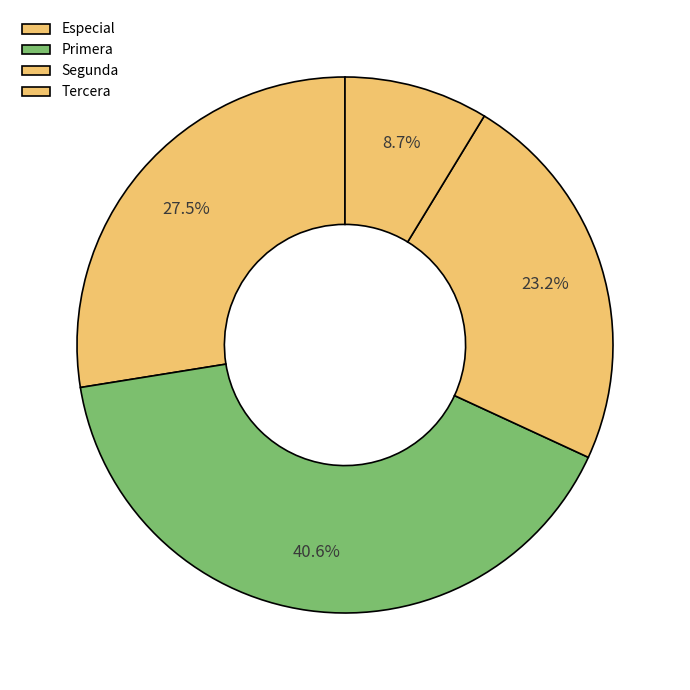

Count the number of slices in the pie.

4